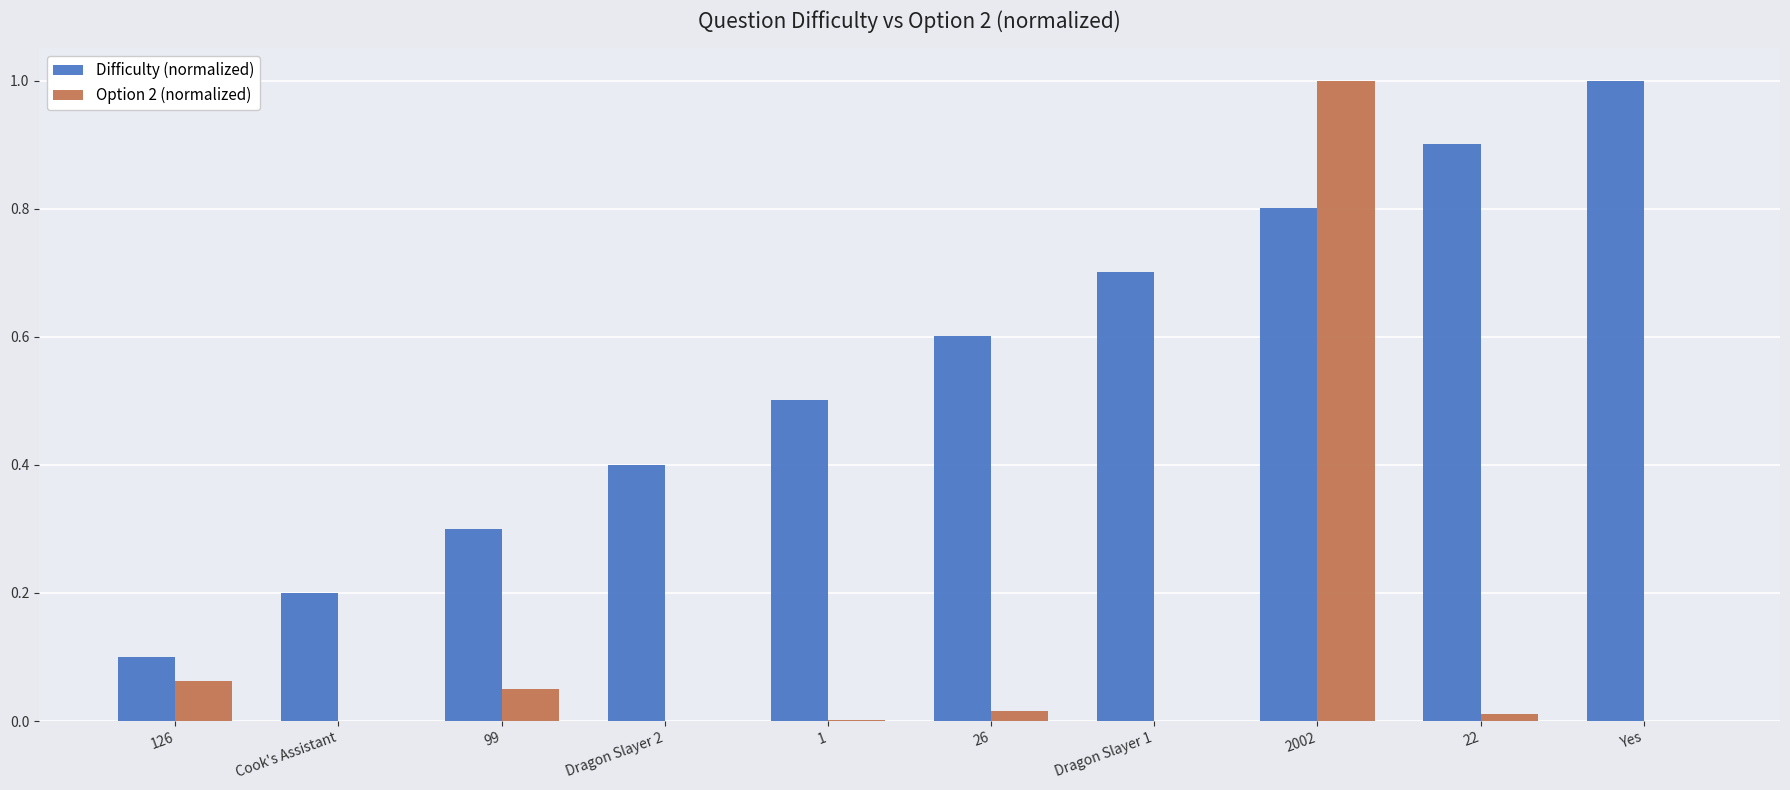

What are all the series names shown in the legend?

Difficulty (normalized), Option 2 (normalized)